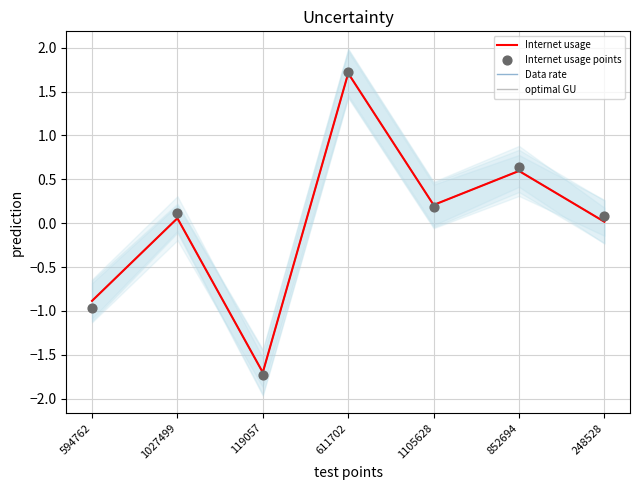

Which series has the largest total across all categories?

Internet usage points